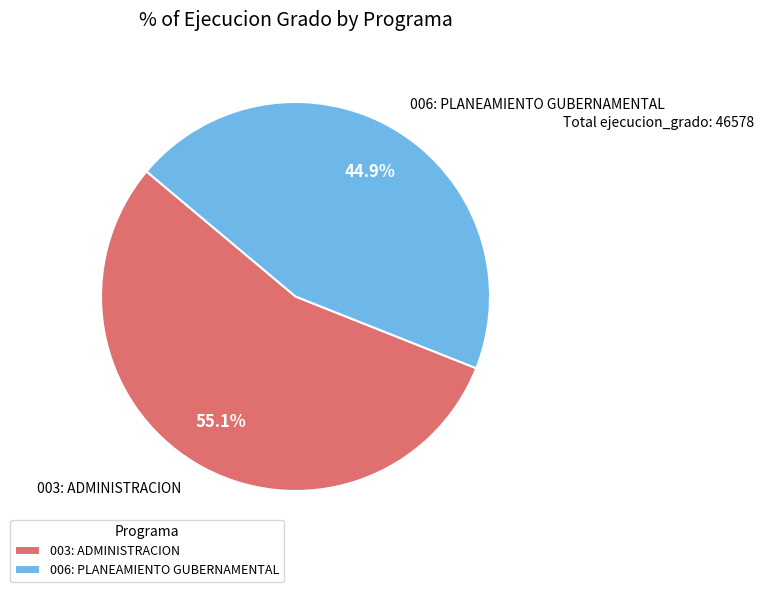

Approximately how many times larger is the value at 006: PLANEAMIENTO GUBERNAMENTAL compared to 003: ADMINISTRACION?

0.8